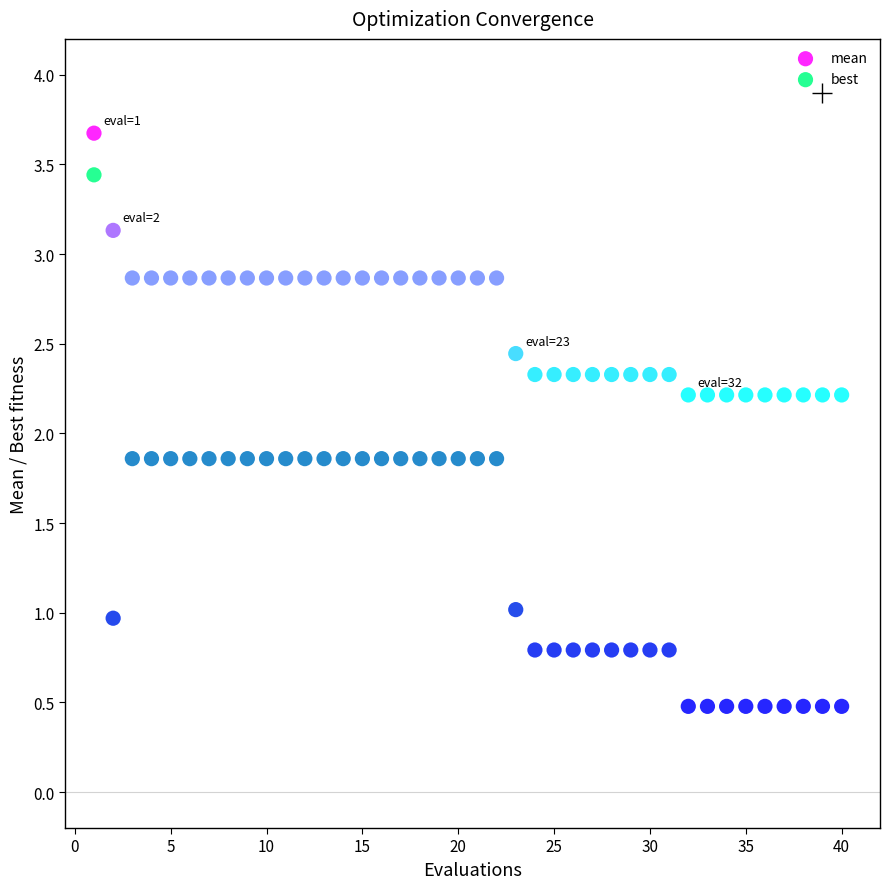

Which series reaches the maximum Y coordinate?

mean